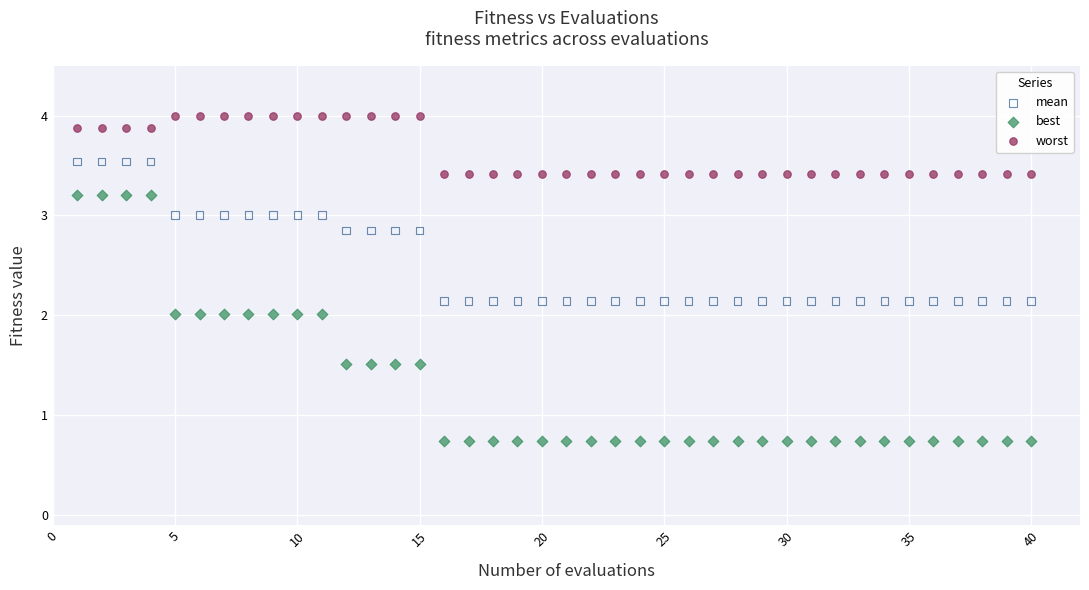

Across all data points, what is the range of Y values (max minus min)?

3.3